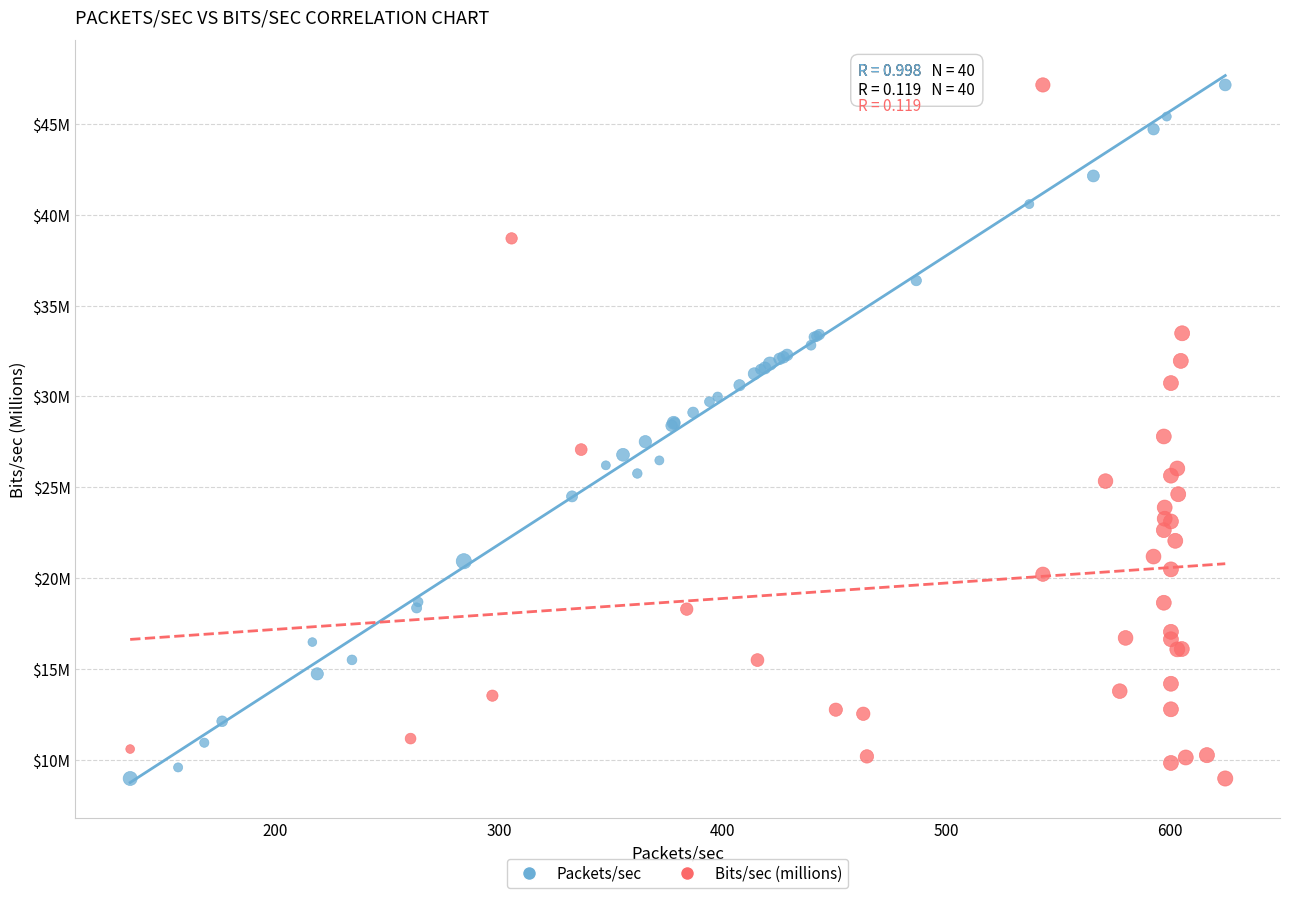

What are all the series names shown in the legend?

Packets/sec, Bits/sec (millions)